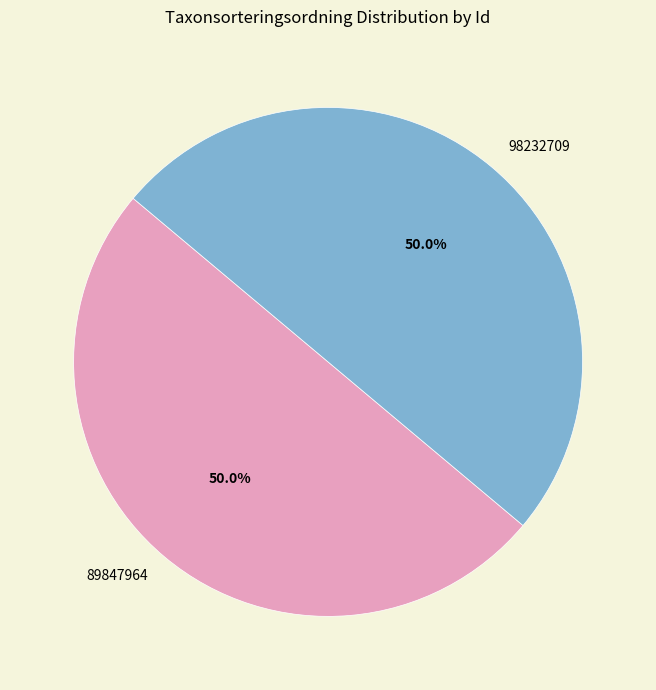

How much of the chart is everything except 98232709?

50.0%